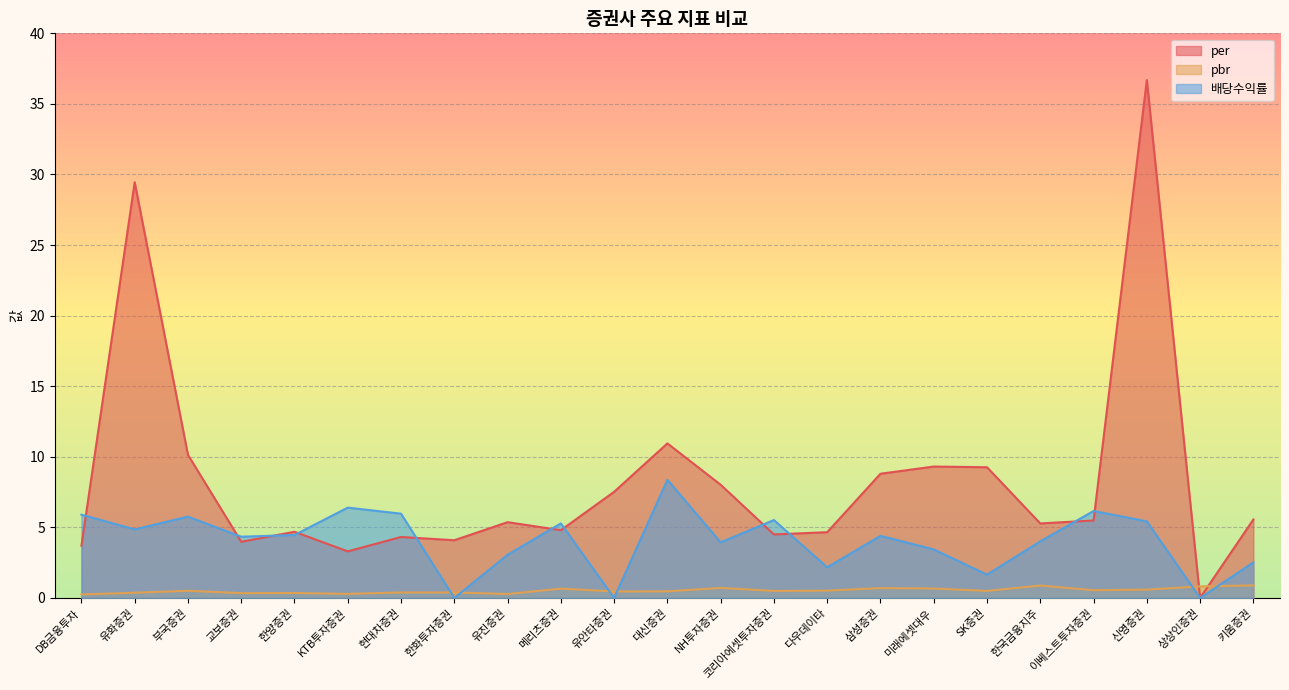

What is the sum of all pbr values?

12.1